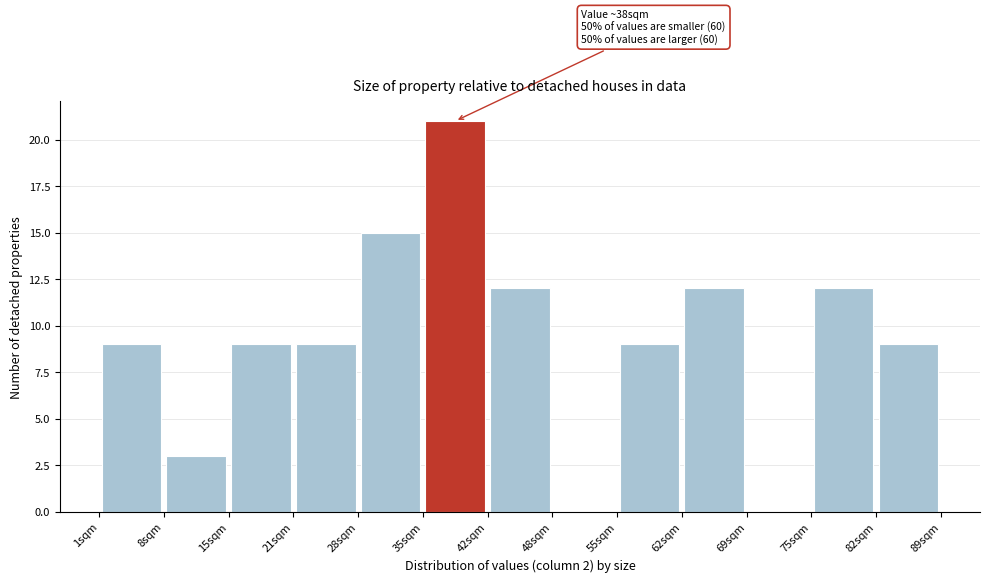

Over which range of the x-axis is the bar tallest?

35 to 42